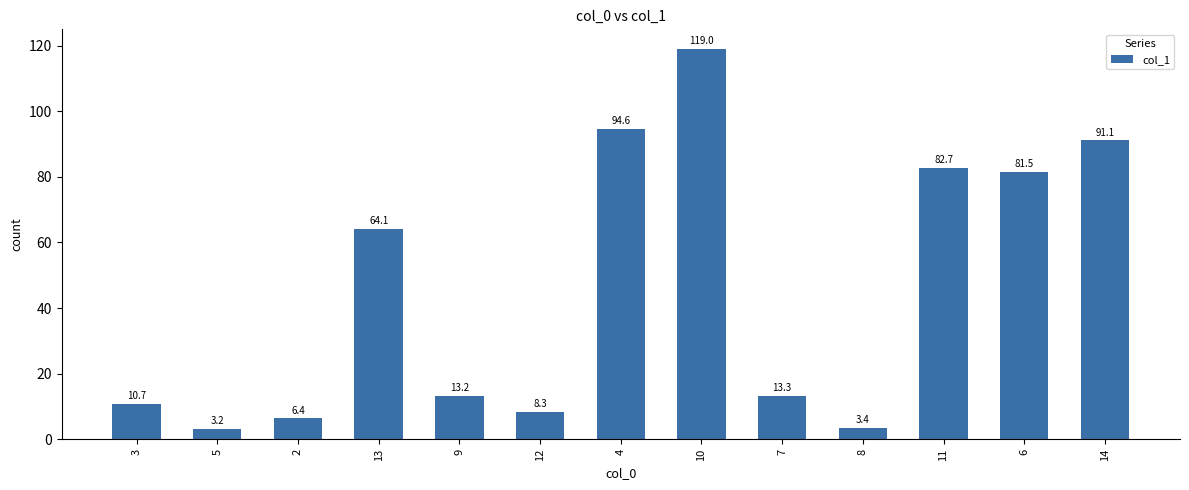

What position from the left is 8?

10